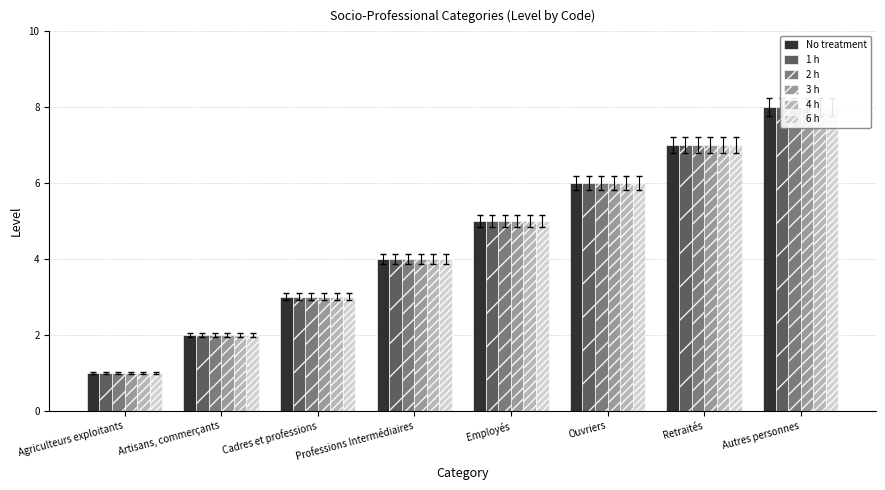

The 6 h series shows 7 at Professions Intermédiaires. True or false?

False